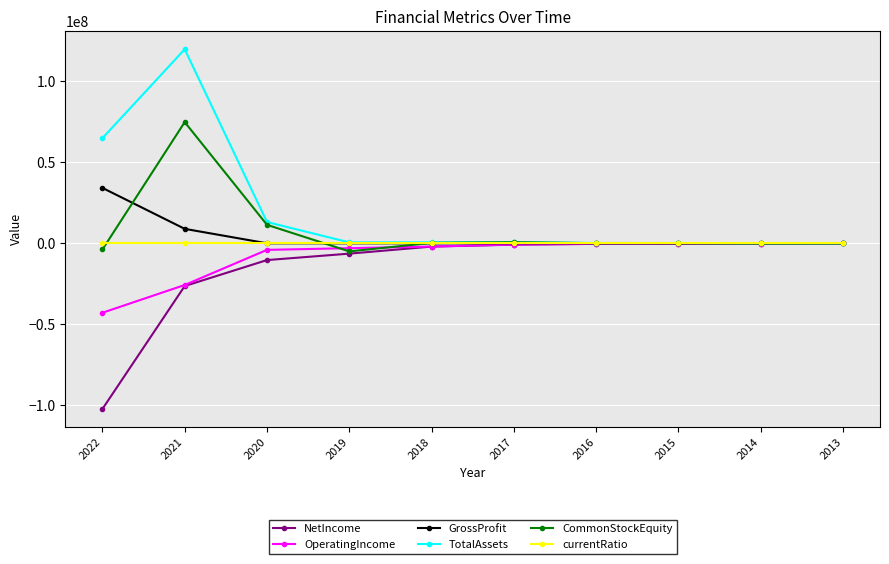

Where is TotalAssets nearest to the value 59867519?

2022